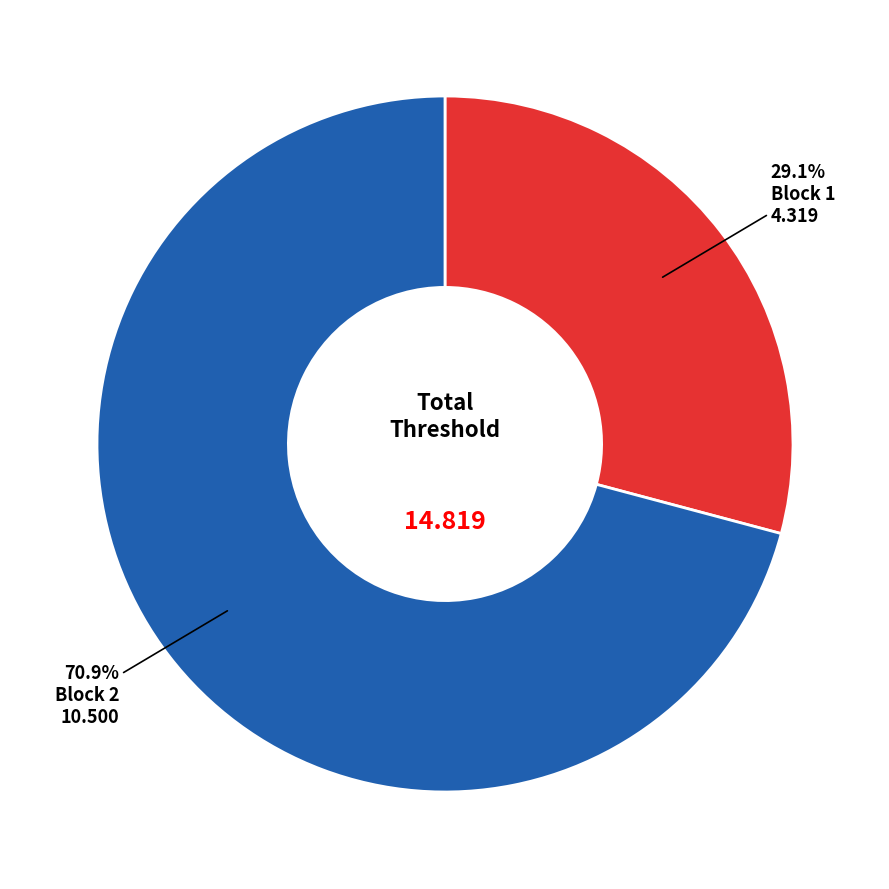

Count the number of slices in the pie.

2